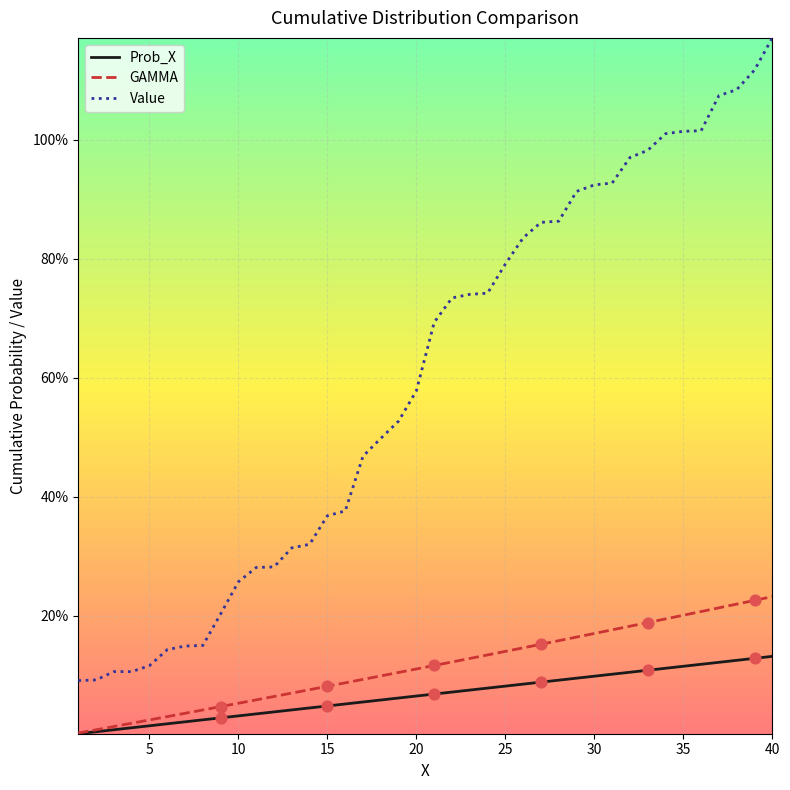

Does the chart have visible grid lines?

Yes